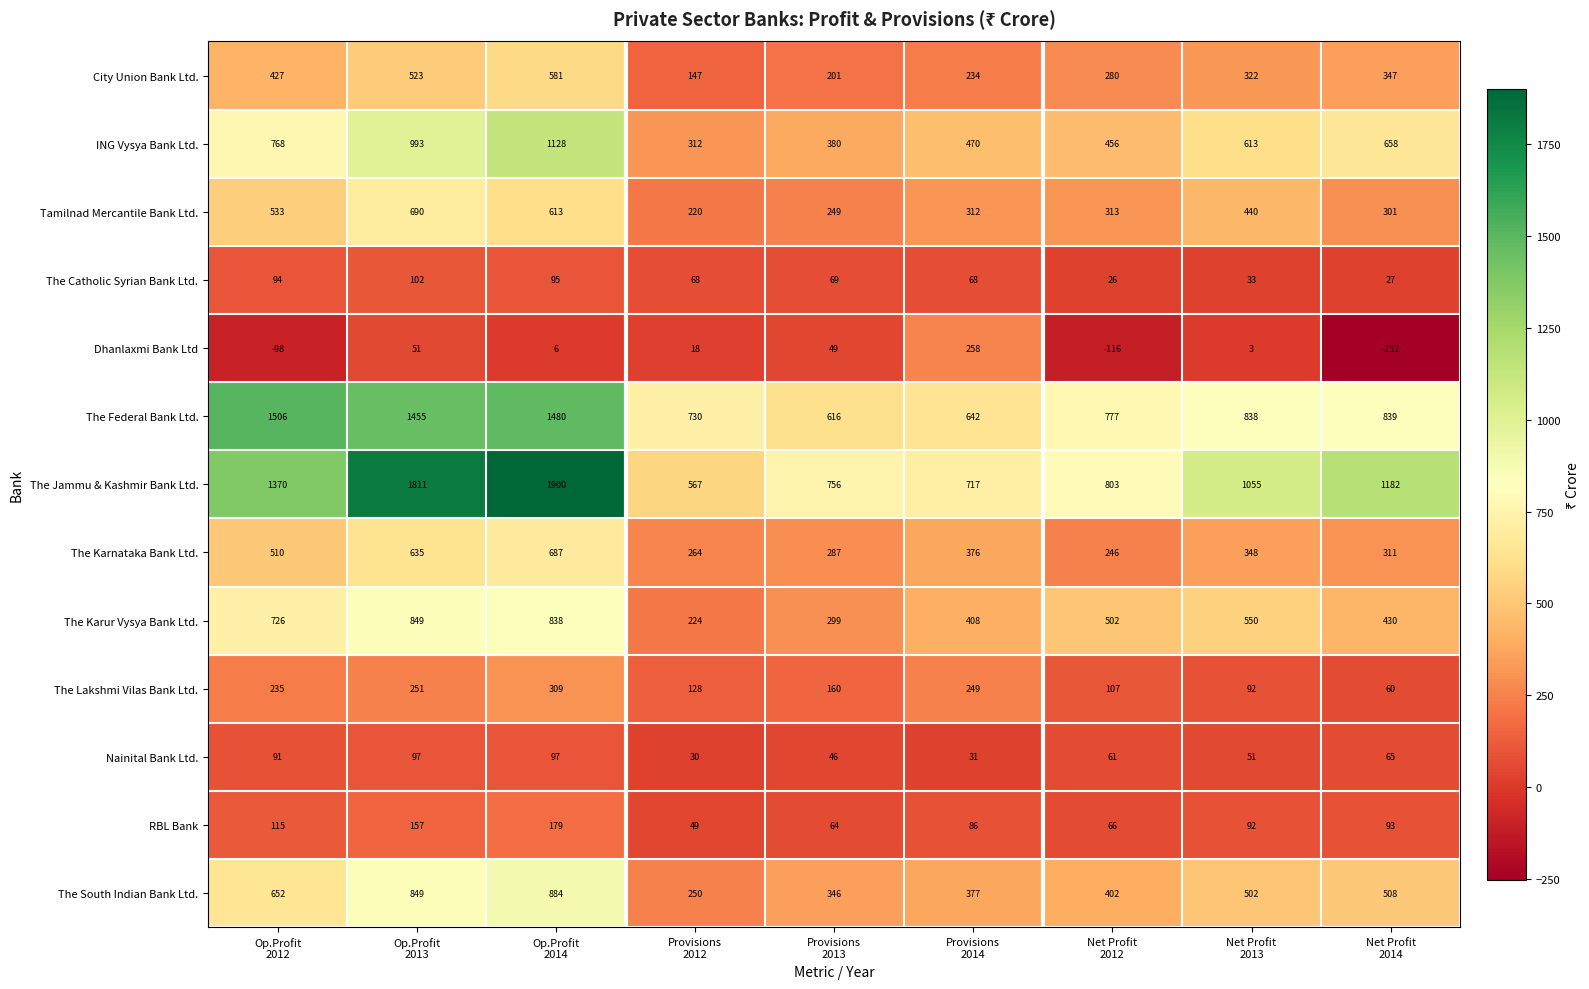

List the series in order of their peak value, lowest first.

Nainital Bank Ltd., The Catholic Syrian Bank Ltd., RBL Bank, Dhanlaxmi Bank Ltd, The Lakshmi Vilas Bank Ltd., City Union Bank Ltd., The Karnataka Bank Ltd., Tamilnad Mercantile Bank Ltd., The Karur Vysya Bank Ltd., The South Indian Bank Ltd., ING Vysya Bank Ltd., The Federal Bank Ltd., The Jammu & Kashmir Bank Ltd.